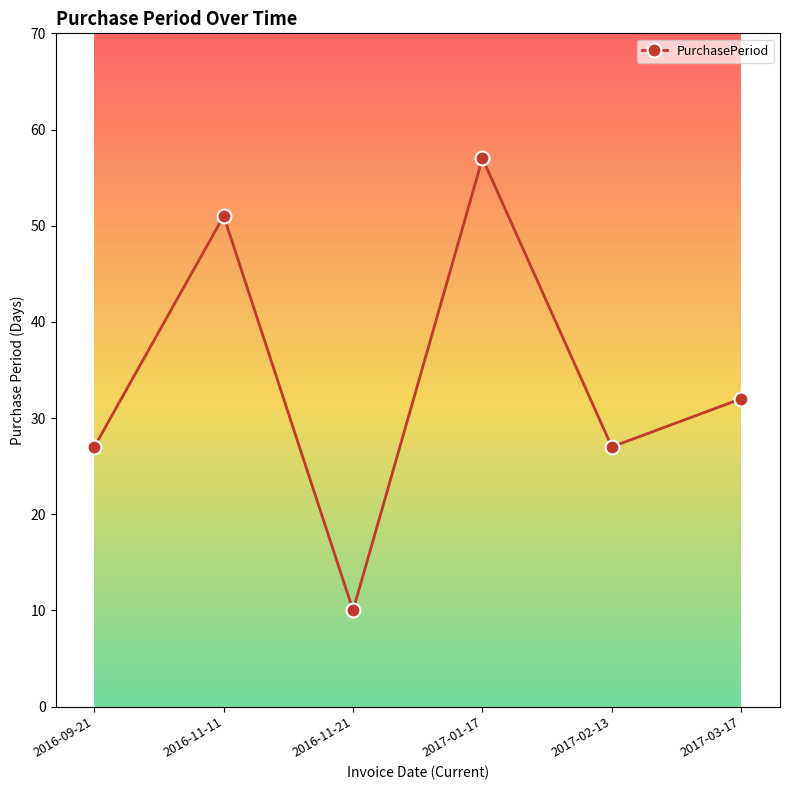

What is the ratio of the value at 2017-02-13 to the value at 2017-03-17?

0.8